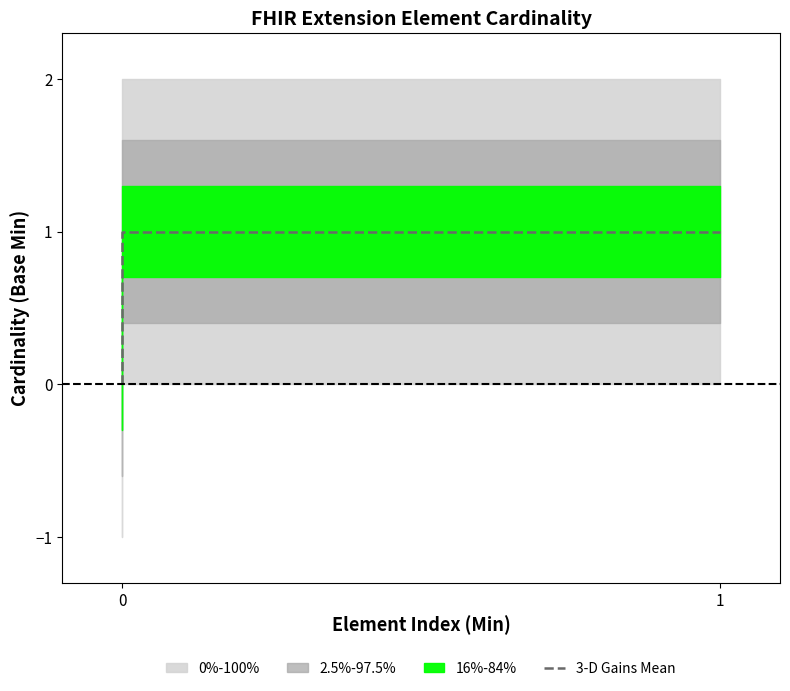

How many lines are shown in the chart?

1